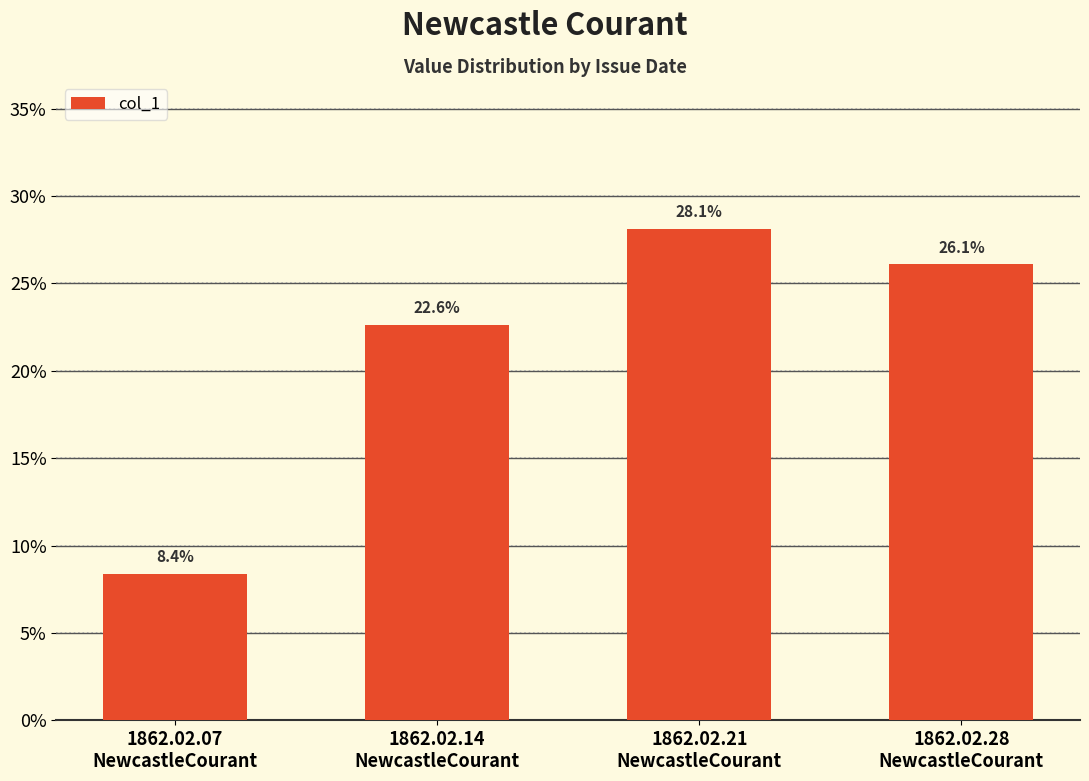

At which category does the chart reach its minimum across all series?

1862.02.07
NewcastleCourant